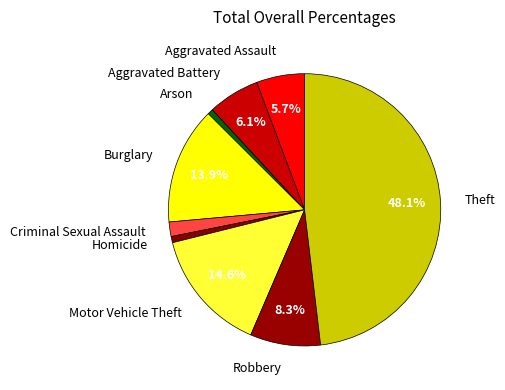

Is it true that Aggravated Battery is 14% of the pie?

False